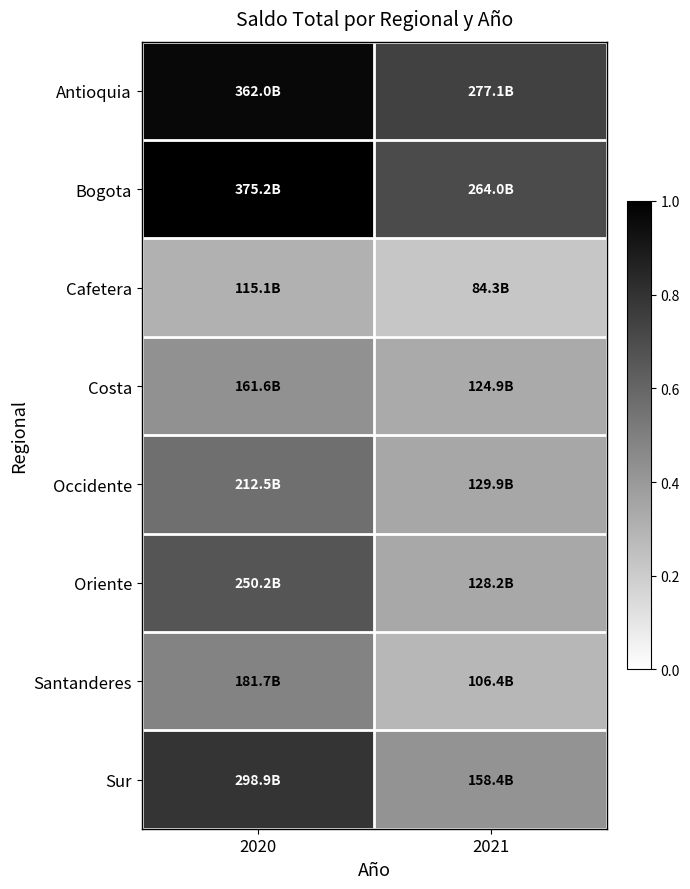

Which series changed the most between 2020 and 2021?

Sur